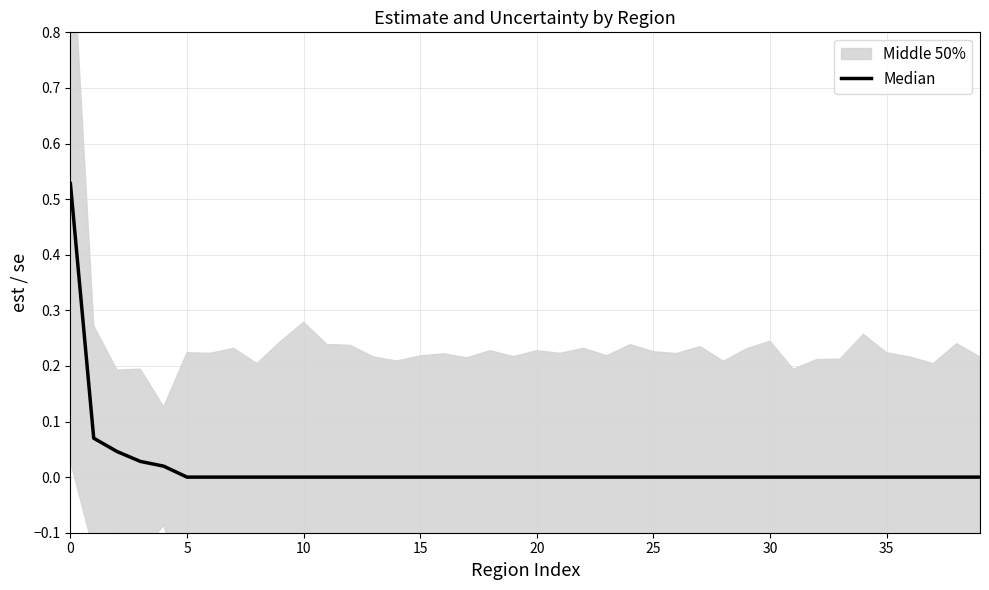

How many values exceed 0?

5